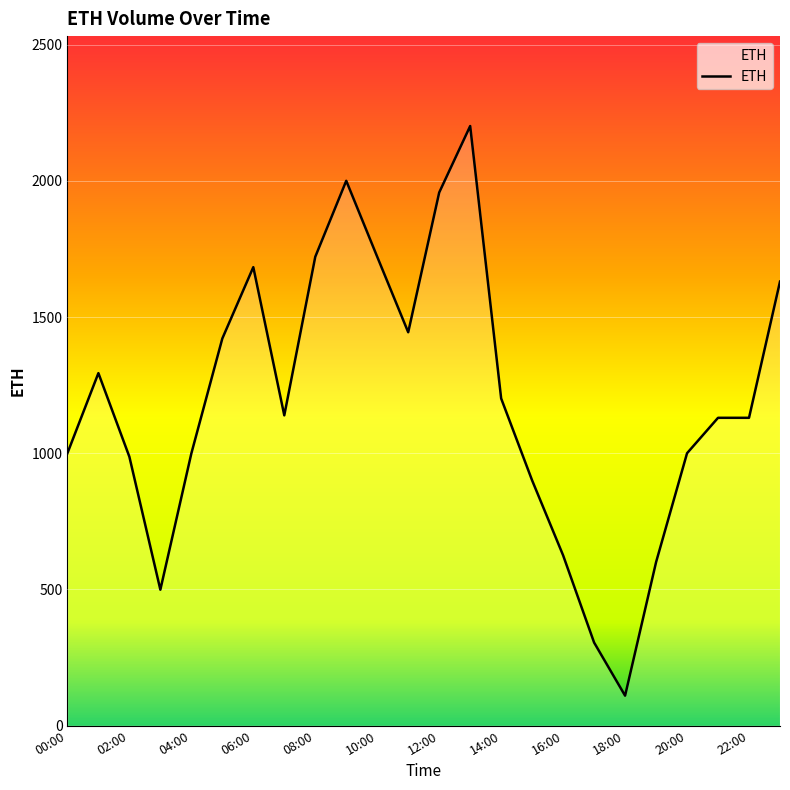

What is the difference between the maximum and minimum values?

2091